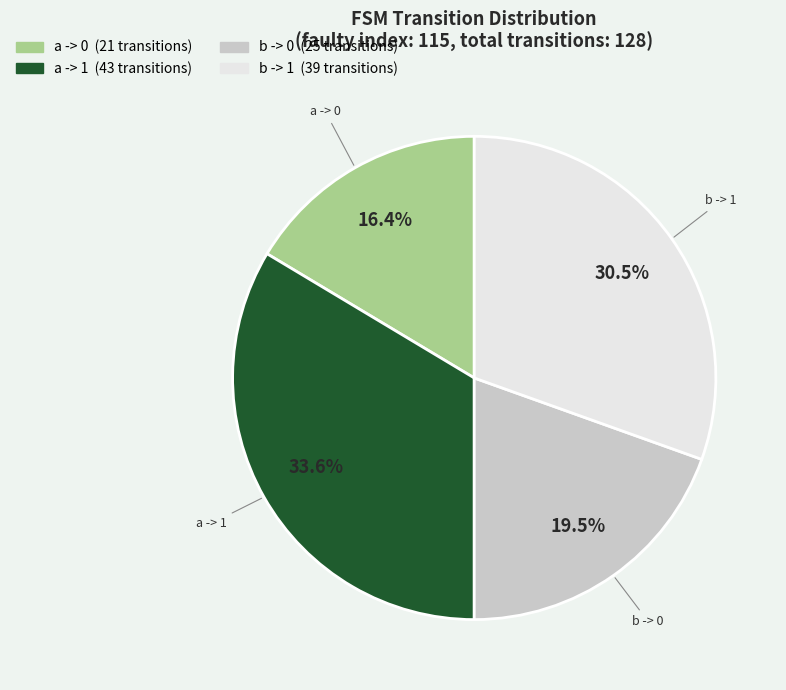

Is there any slice that represents more than half of the pie?

No